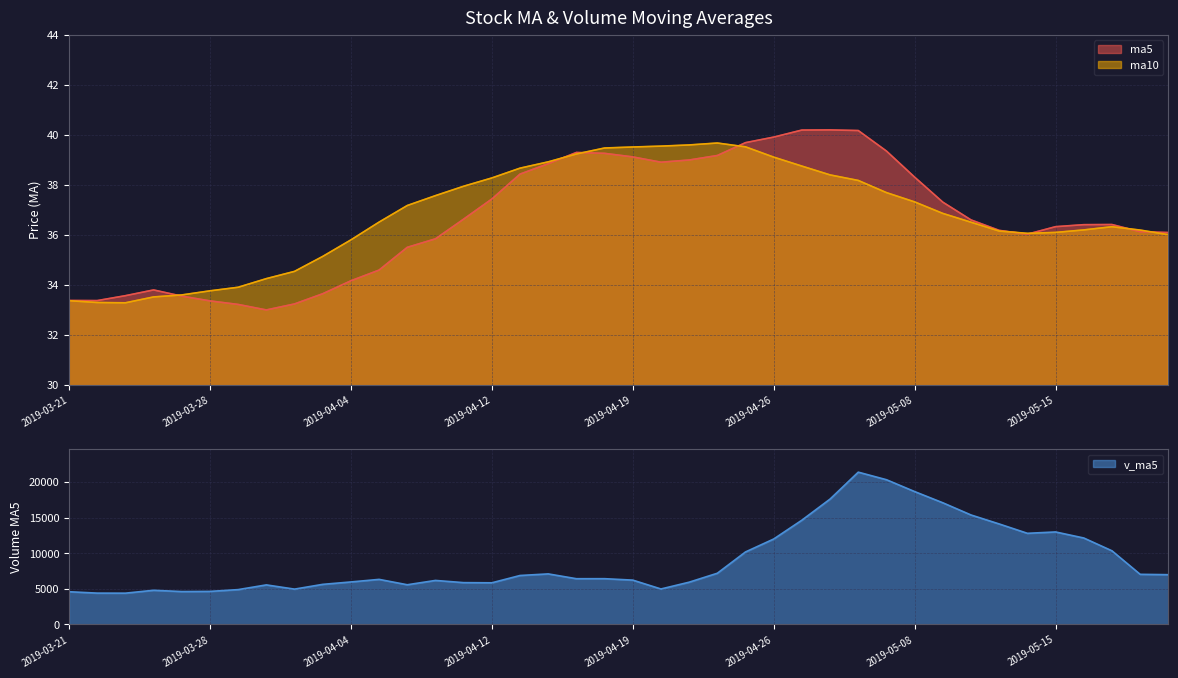

What is the label of the 6th point from the right?

2019-05-14